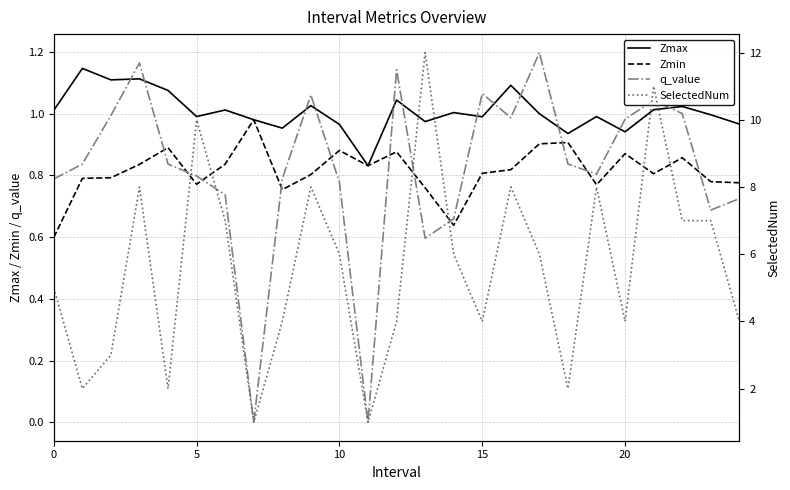

Which series ends up on top after the final intersection of q_value and Zmin?

Zmin